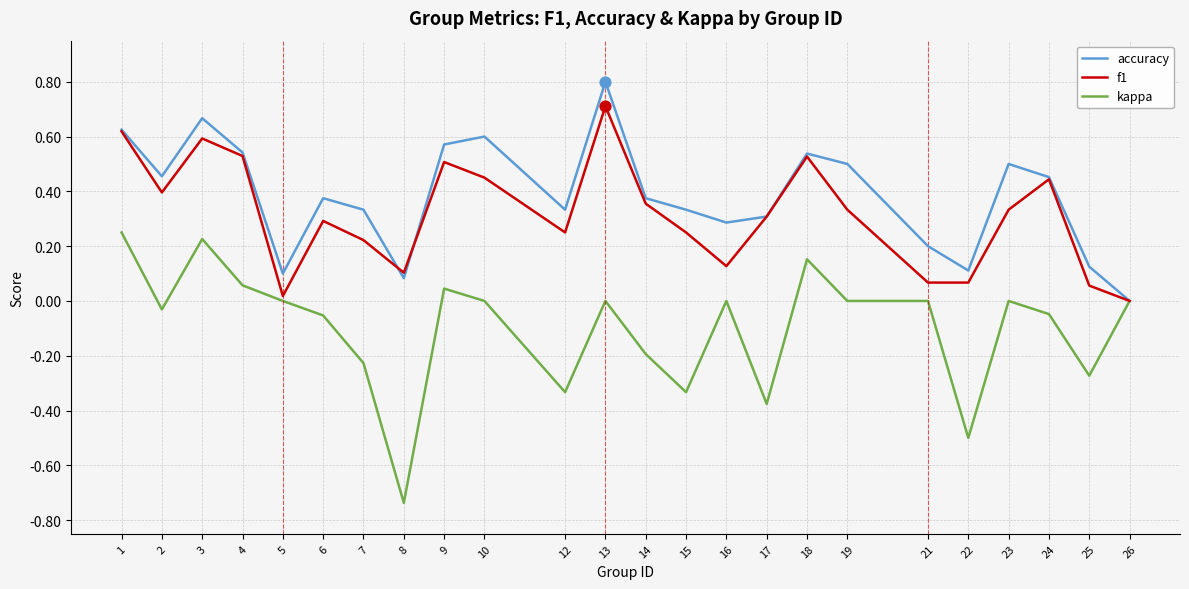

Is the value of kappa at 14 greater than the value of f1 at 22?

No